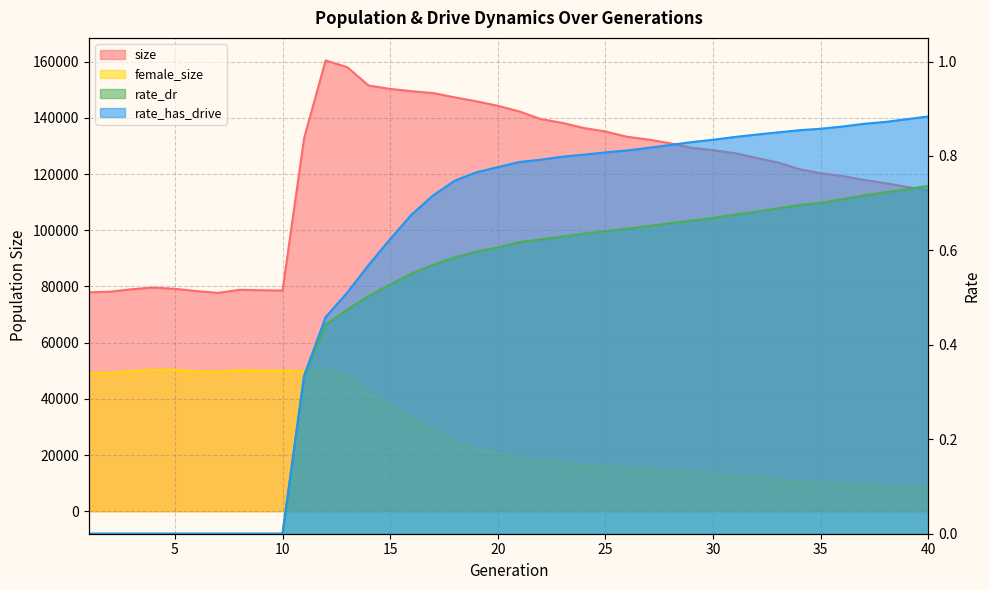

Which category has the lowest value across all series?

1